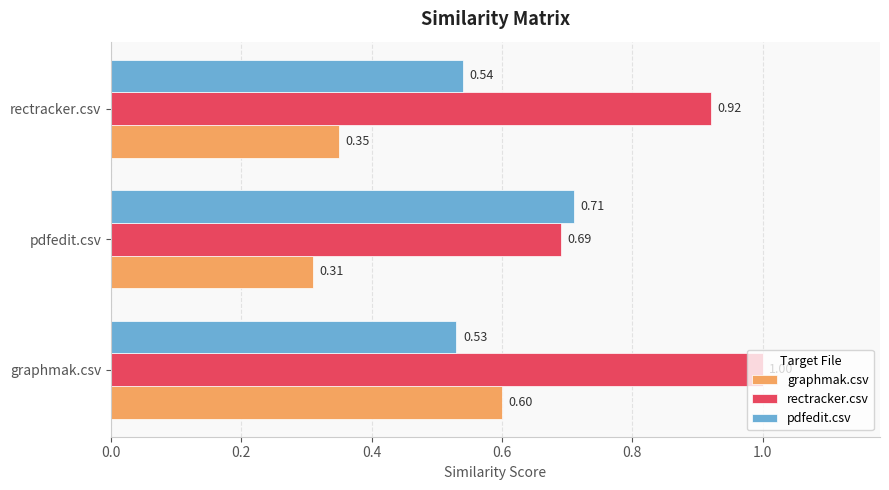

Between graphmak.csv and rectracker.csv, which series saw the biggest shift?

graphmak.csv